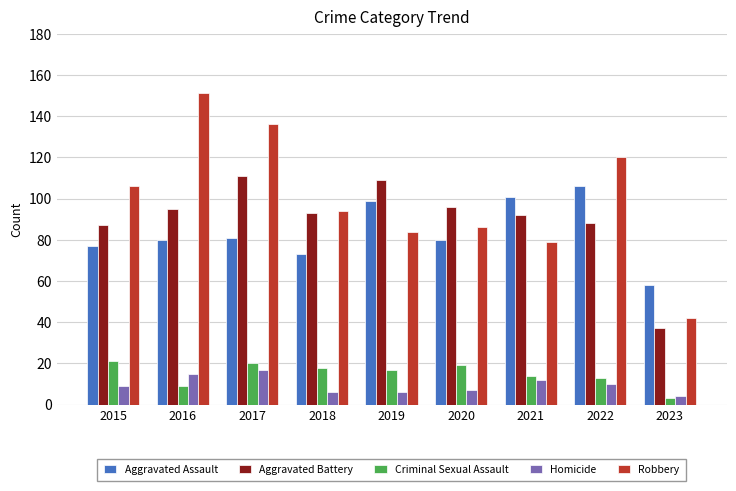

Does the chart contain any negative values?

No